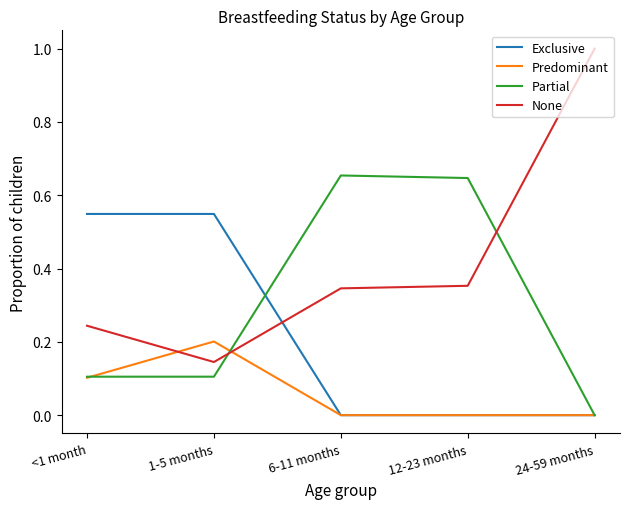

What position from the left is 24-59 months?

5